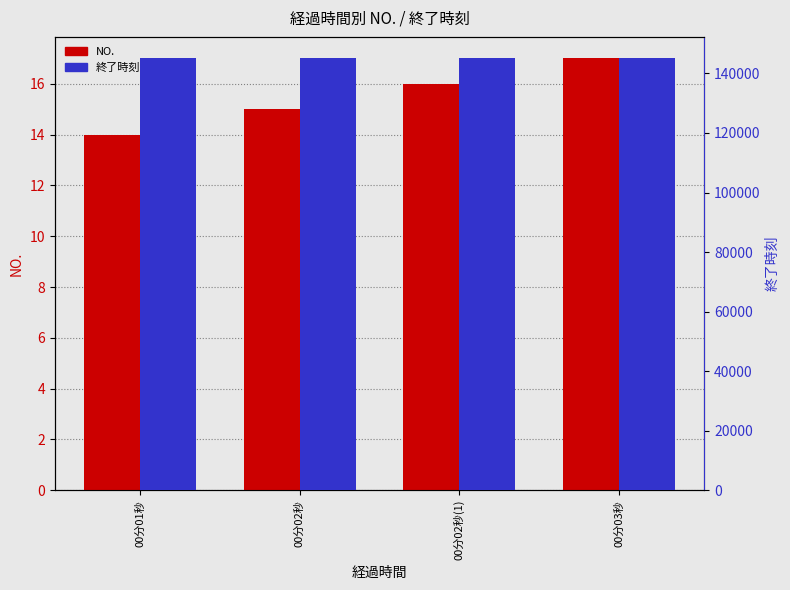

Rank the categories by NO. value from highest to lowest.

00分03秒, 00分02秒(1), 00分02秒, 00分01秒